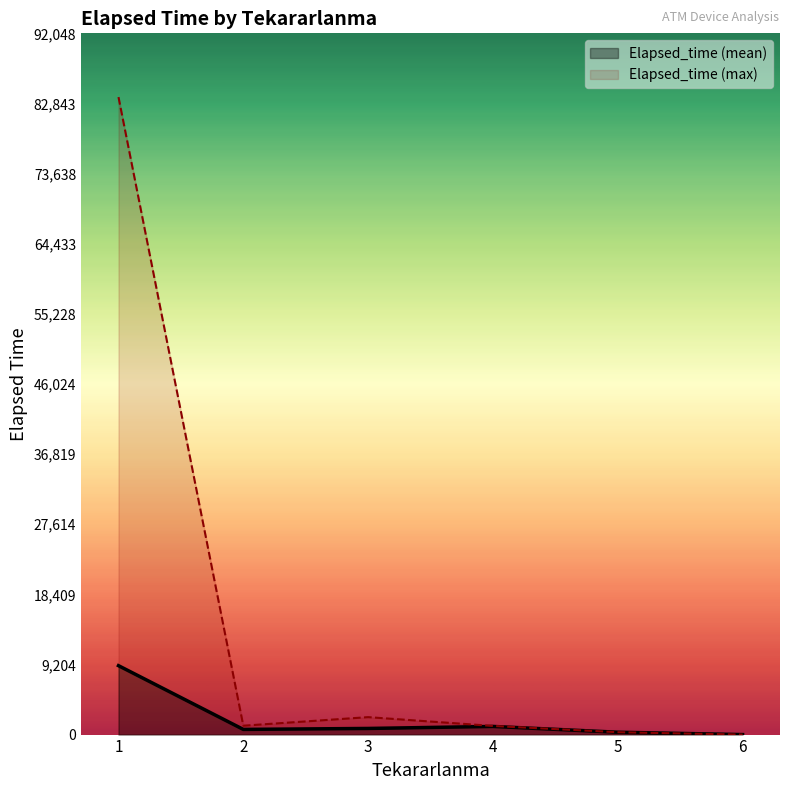

What is the maximum value shown in the chart?

83680.0